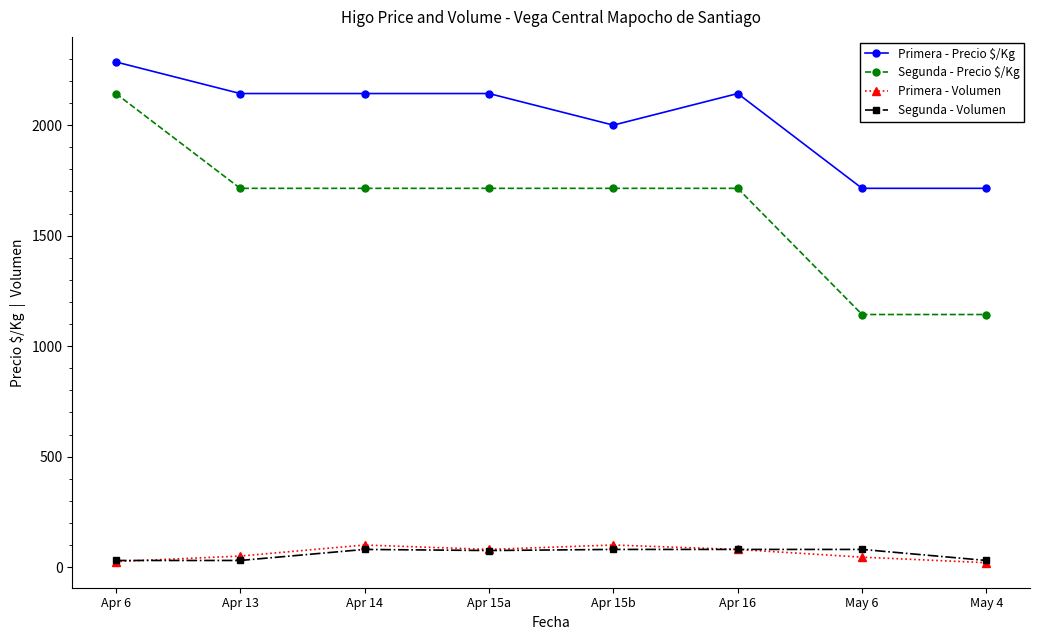

The Primera - Precio $/Kg series shows 3782 at Apr 16. True or false?

False